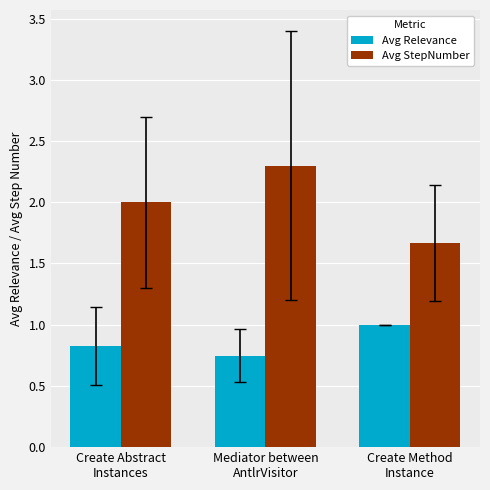

The Avg StepNumber series shows 2.3 at Mediator between
AntlrVisitor. True or false?

True